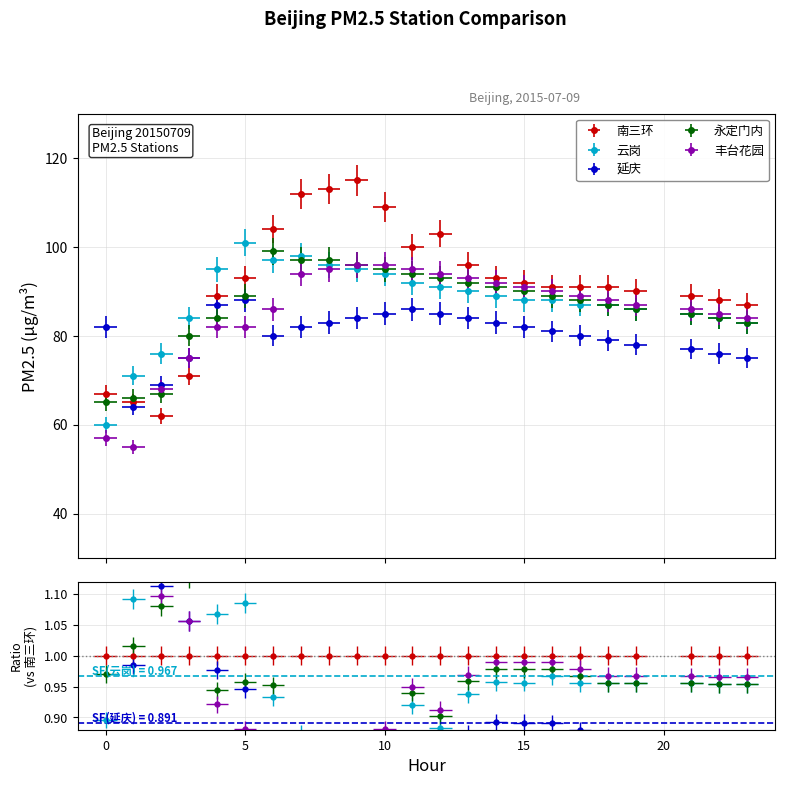

What is the spread (max minus min) of values at 13?

12